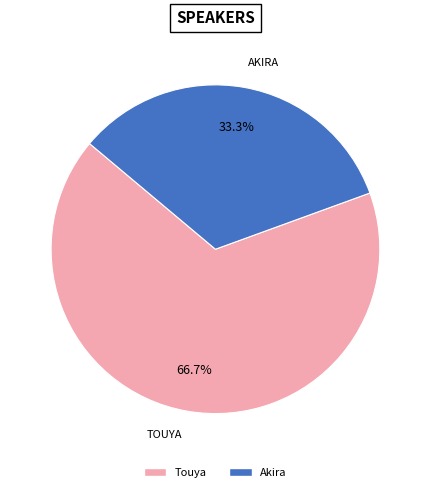

Is there any slice that represents more than half of the pie?

Yes